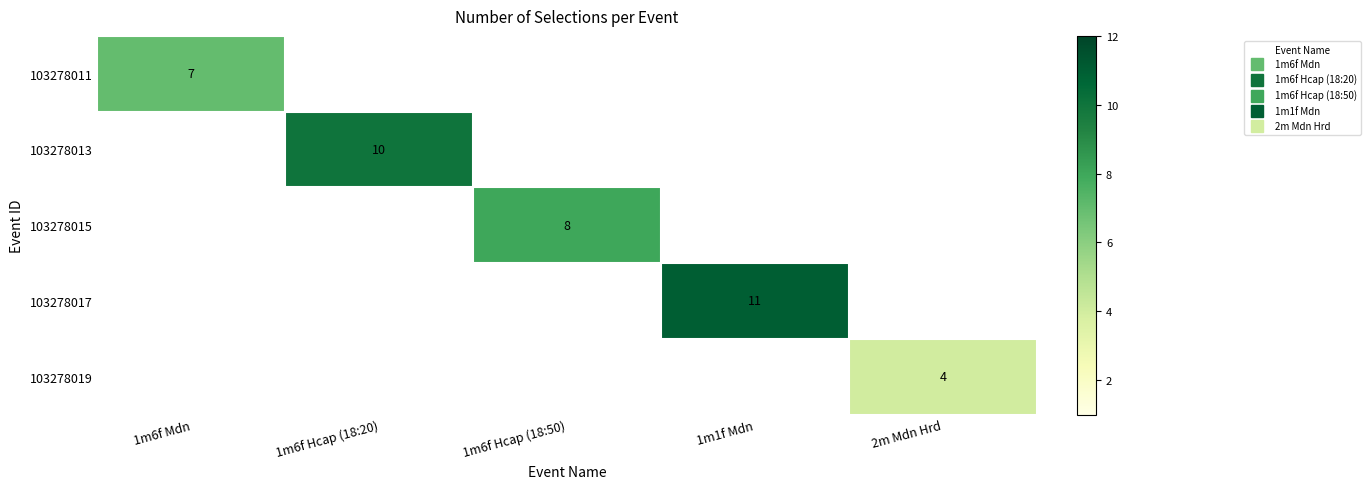

At how many categories does at least one series exceed 8?

2